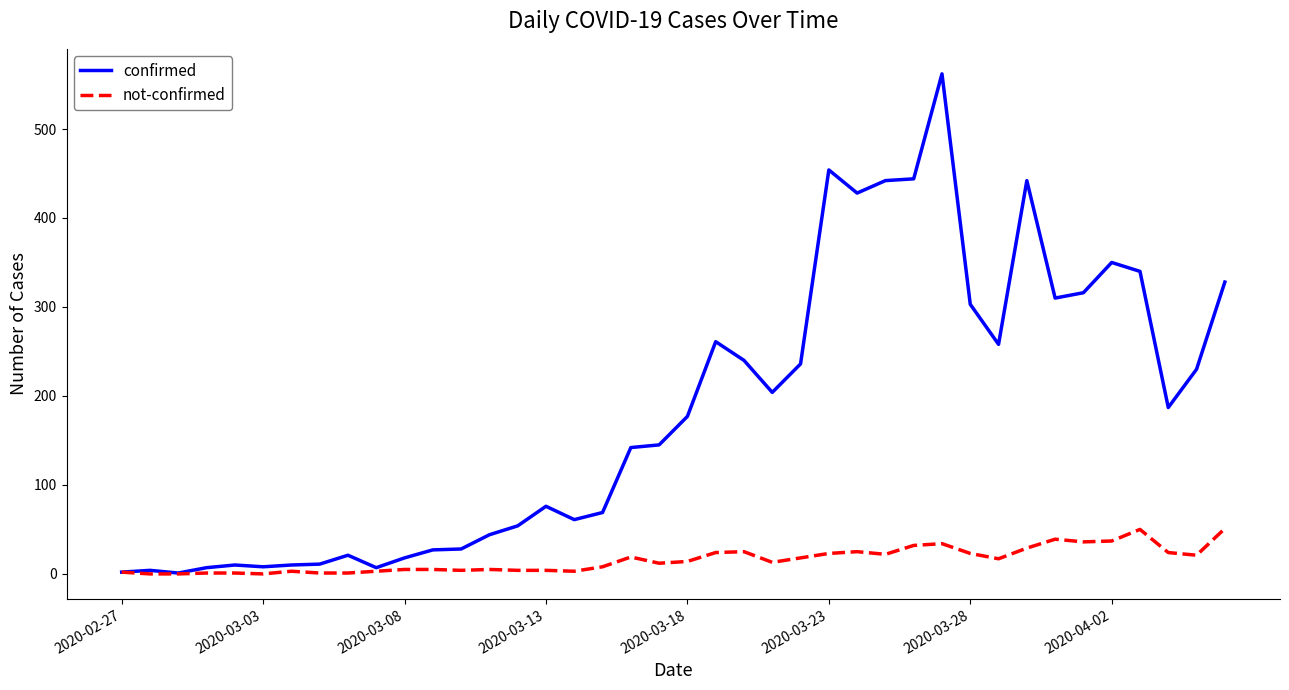

Which series has the largest range (max minus min)?

confirmed